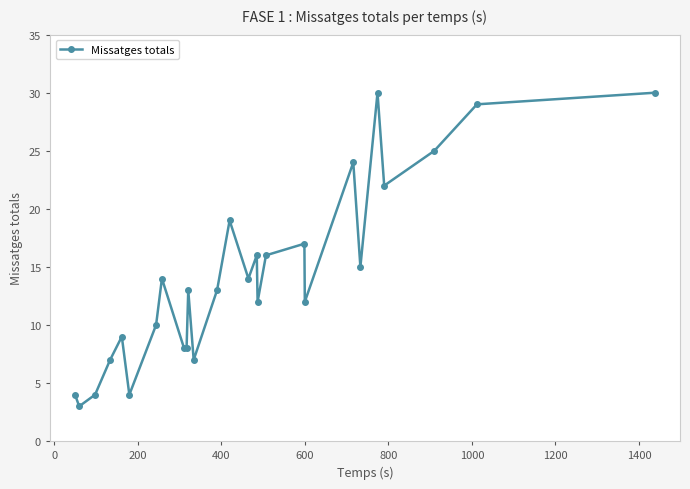

How many data points are above 13?

13